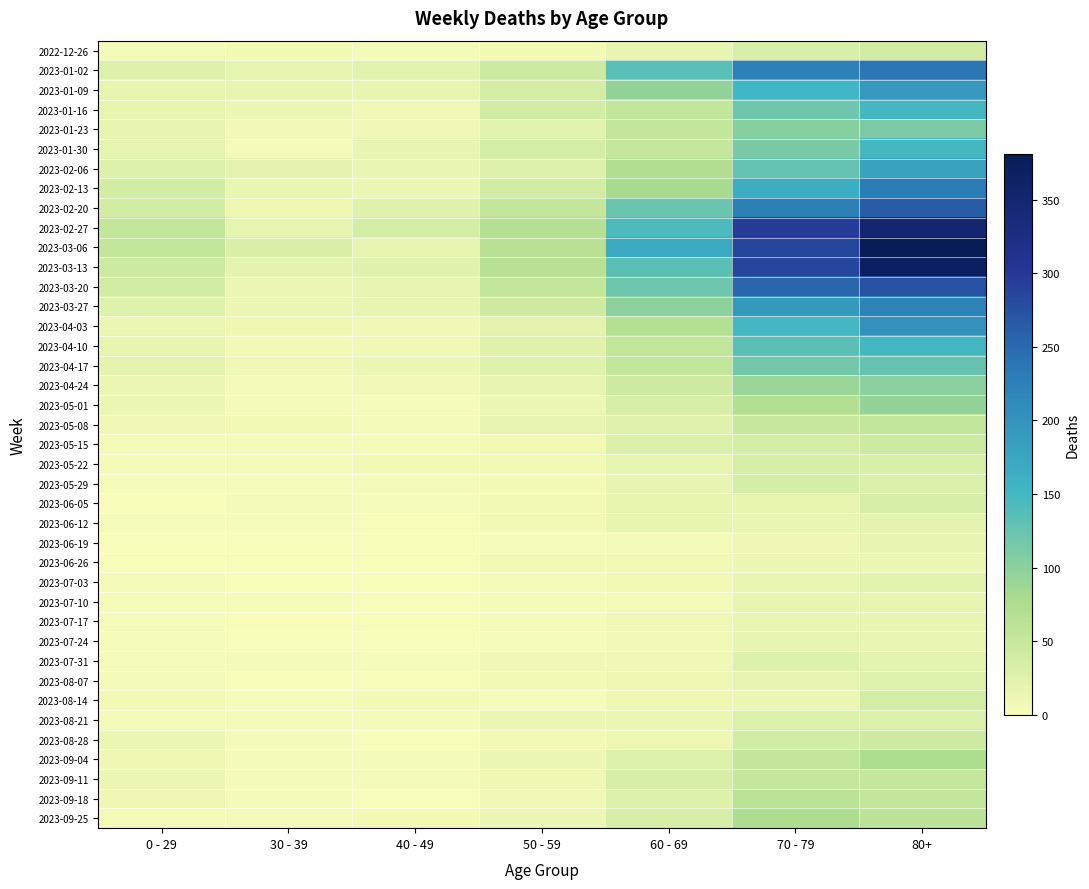

Which has a higher value, 30 - 39 or 60 - 69?

60 - 69